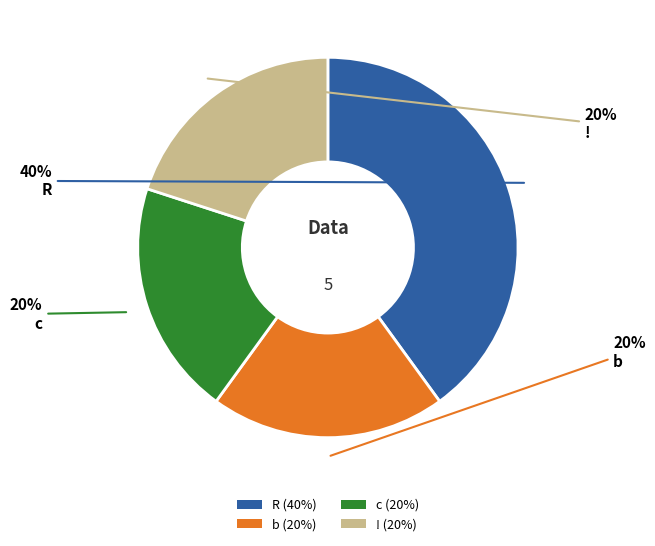

Does R account for over 50% of the chart?

No